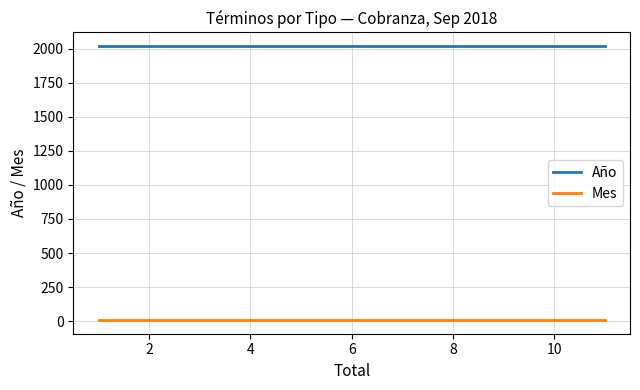

List the series in order of their peak value, highest first.

Año, Mes